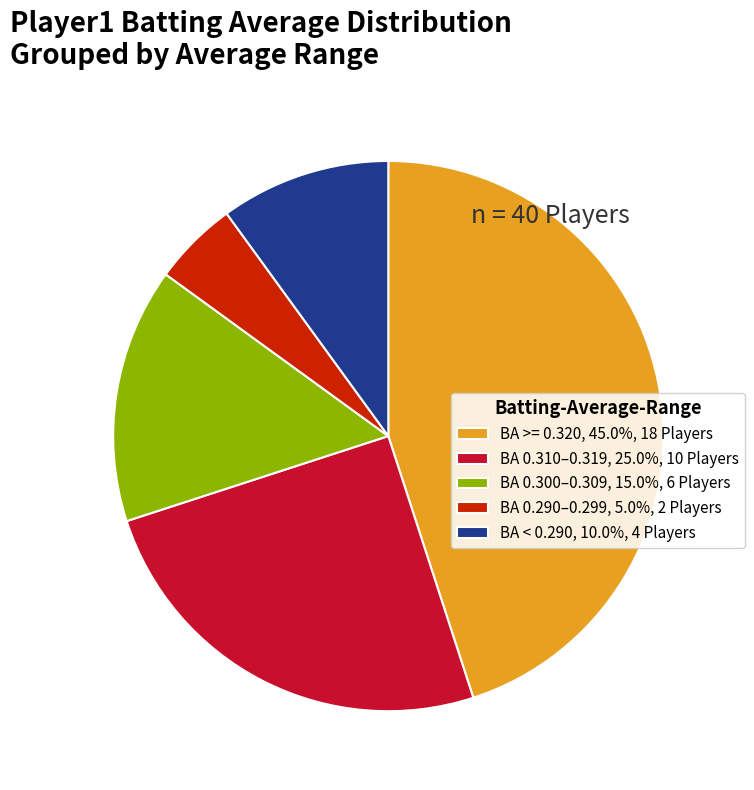

Is BA < 0.290, 10.0%, 4 Players the majority of the pie?

No